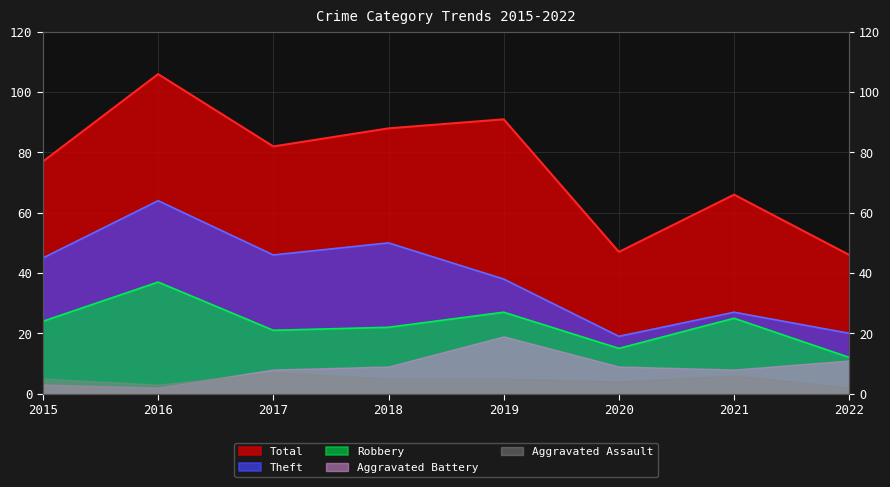

List the labels in order of Total value, smallest first.

2022, 2020, 2021, 2015, 2017, 2018, 2019, 2016